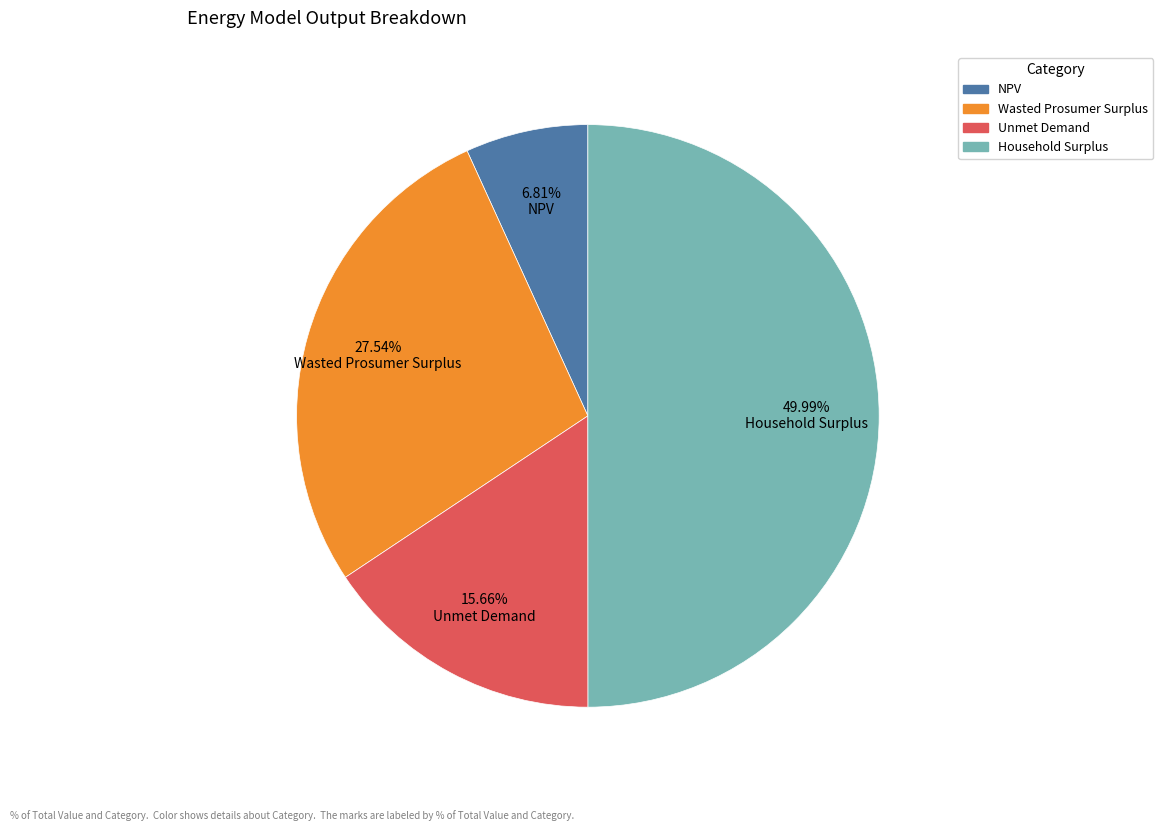

What percentage do Household Surplus and Wasted Prosumer Surplus together represent?

77.5%